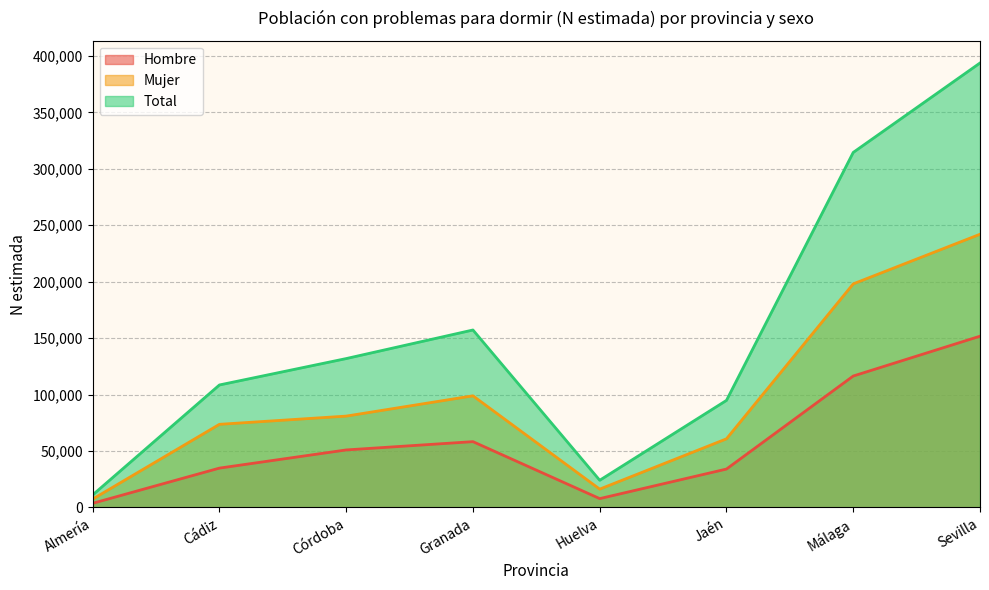

True or false: Total and Hombre cross at least once.

False